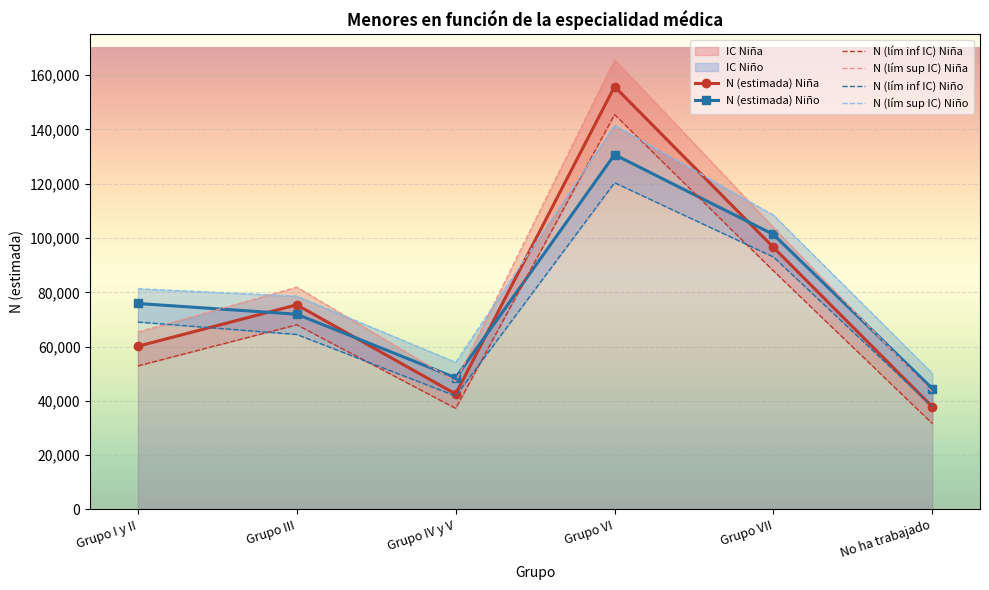

Between which two adjacent categories do N (lím inf IC) Niño and N (lím inf IC) Niña first intersect?

Grupo I y II and Grupo III